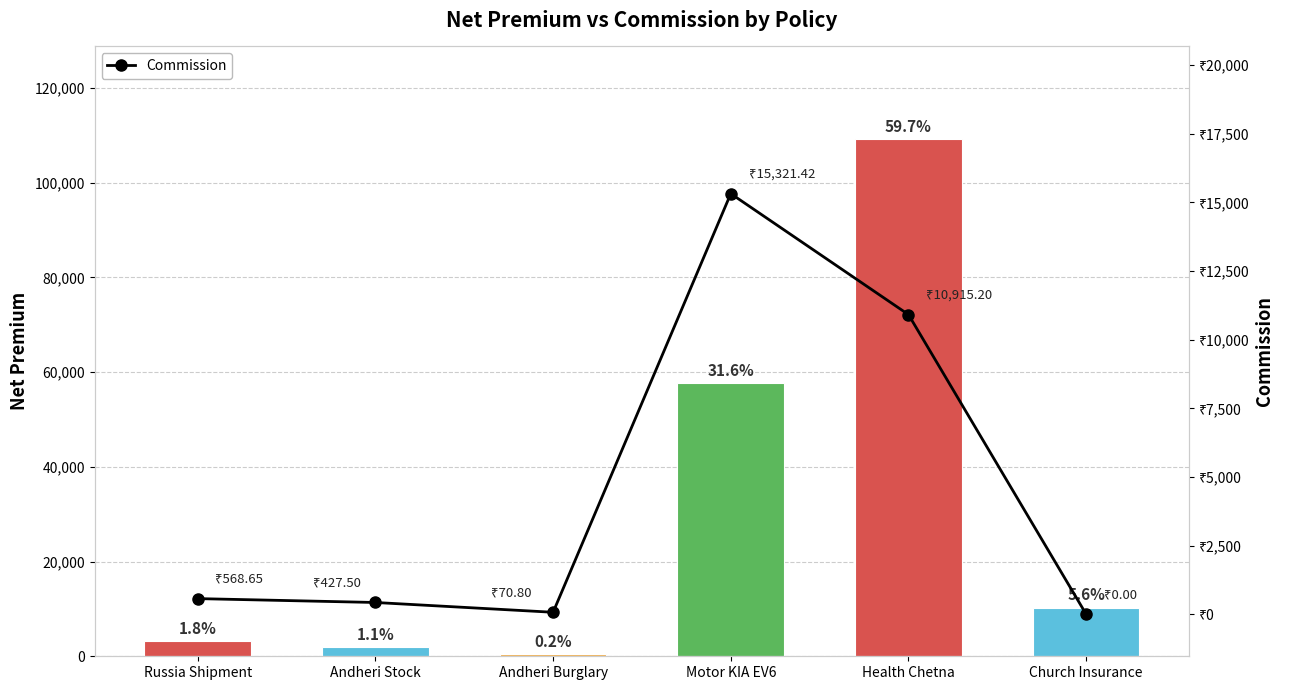

What is the average value?

4550.6